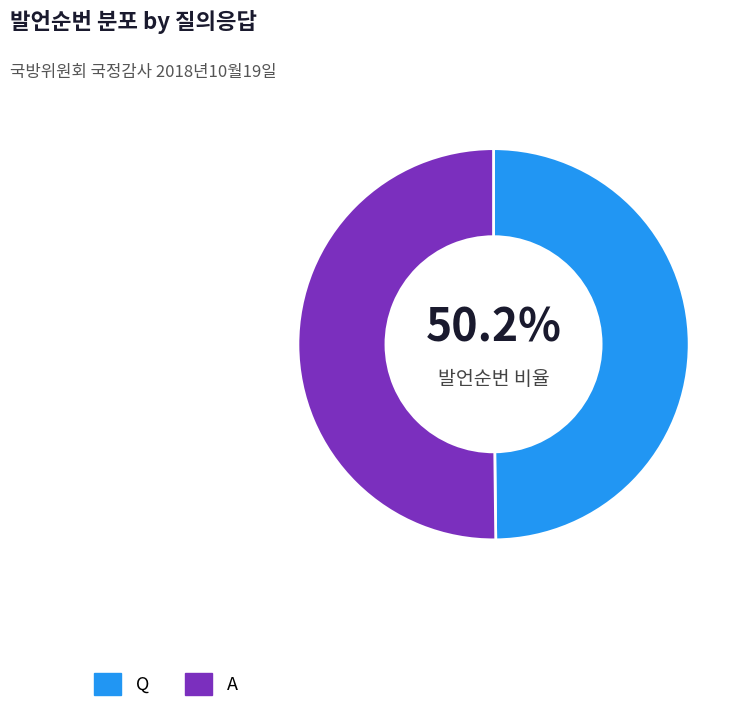

To the nearest percent, what is the combined percentage of A and Q?

100%